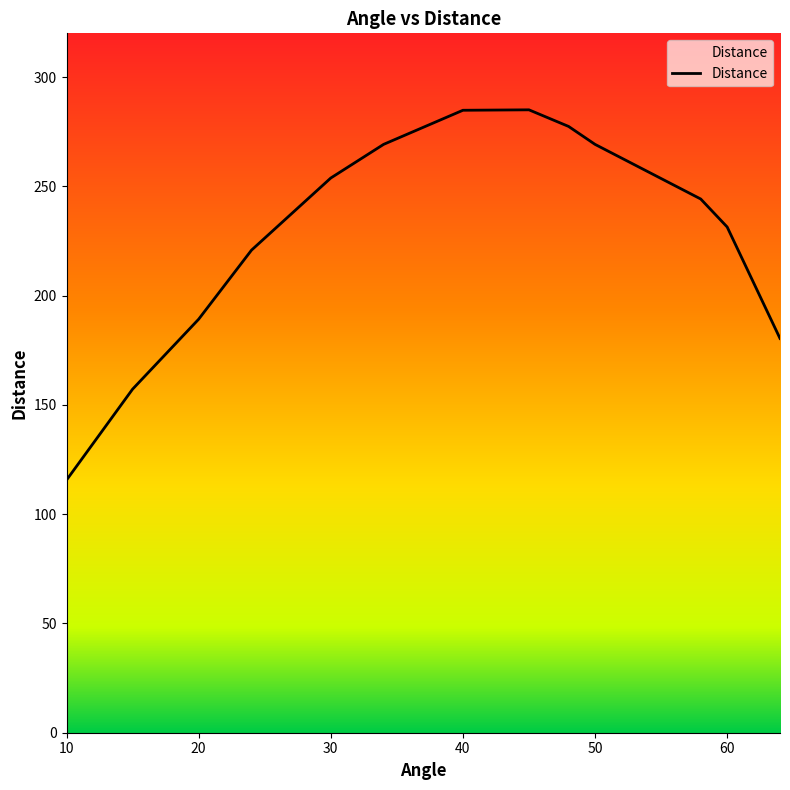

What is the minimum value shown in the chart?

115.6